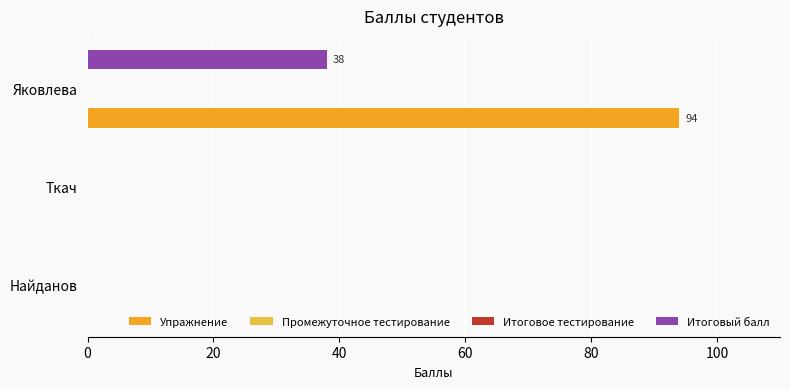

What is the difference between the maximum and second lowest values in the Упражнение series?

94.0